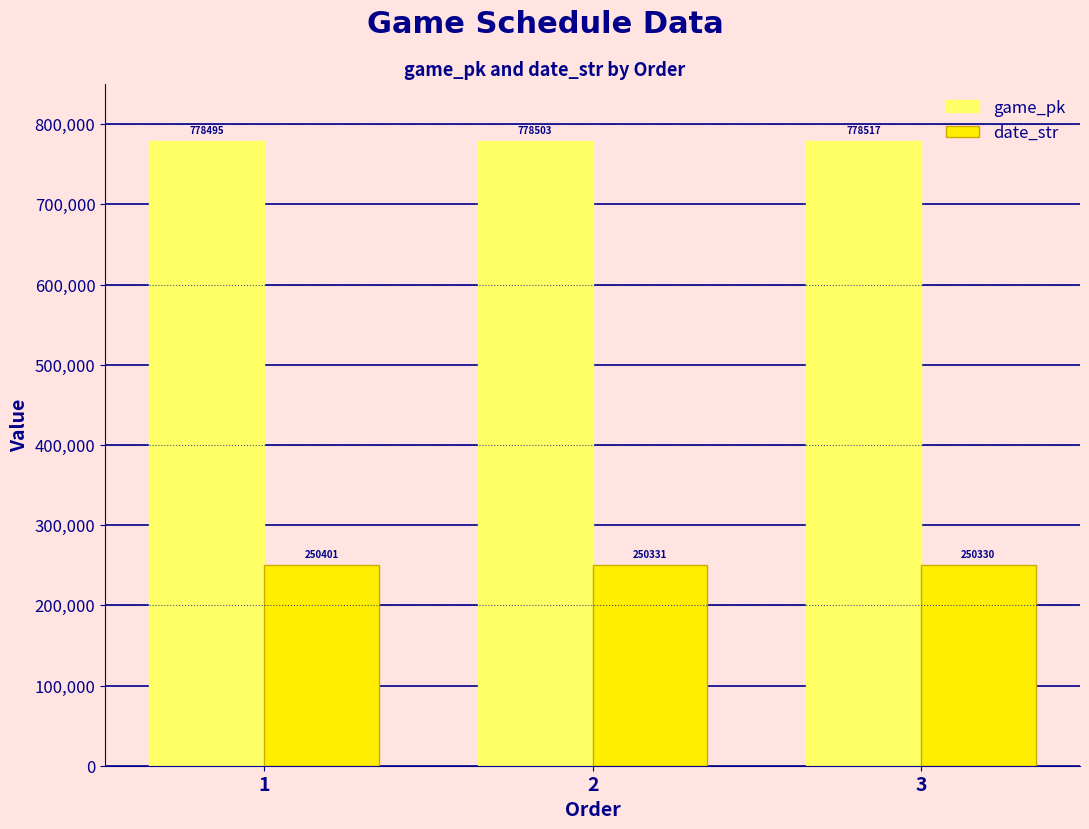

Reading left to right, what are all the values shown in this chart?

game_pk: 778495	778503	778517
date_str: 250401	250331	250330